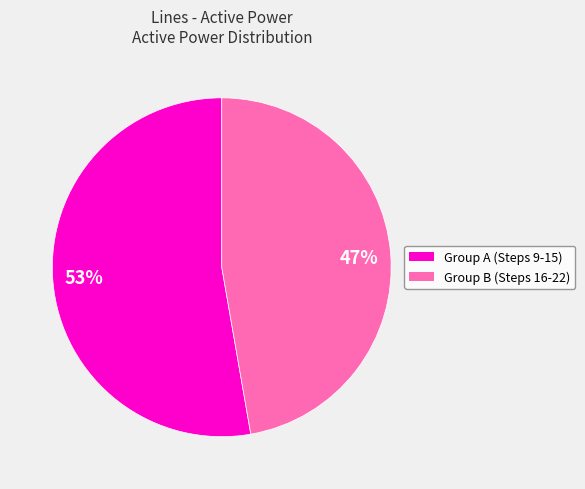

Is there any slice that represents more than half of the pie?

Yes